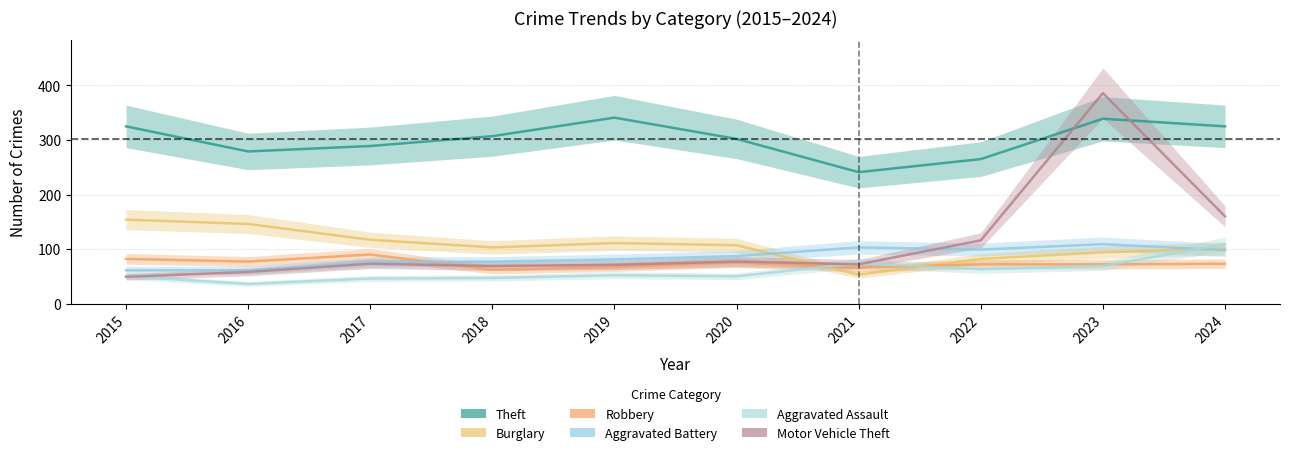

What is the approximate value of Robbery at 2020, to the nearest 10?

80